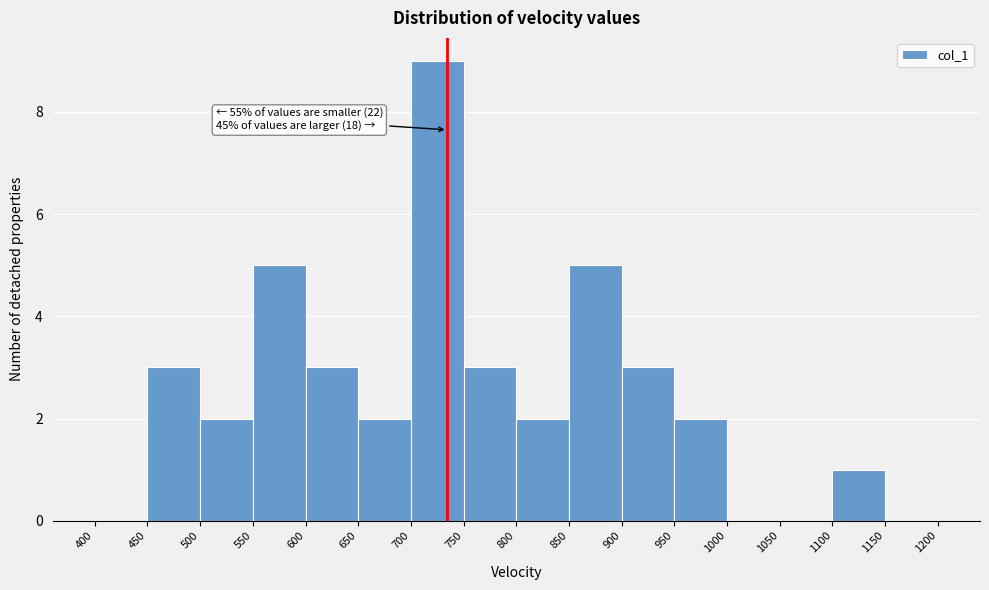

Over which range of the x-axis is the bar tallest?

700 to 750